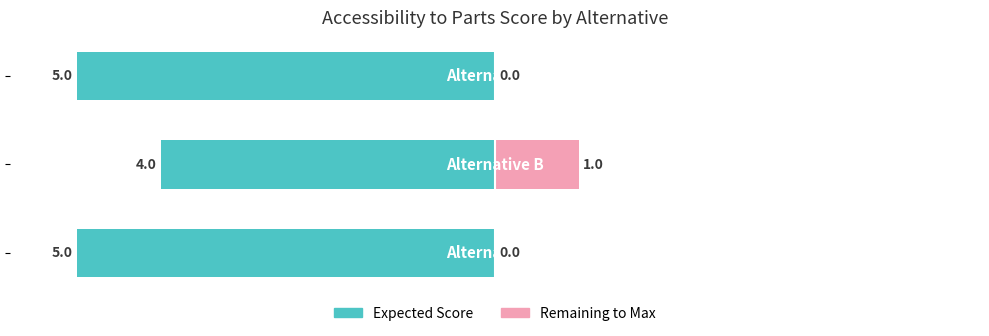

How many bars are there in each group?

2